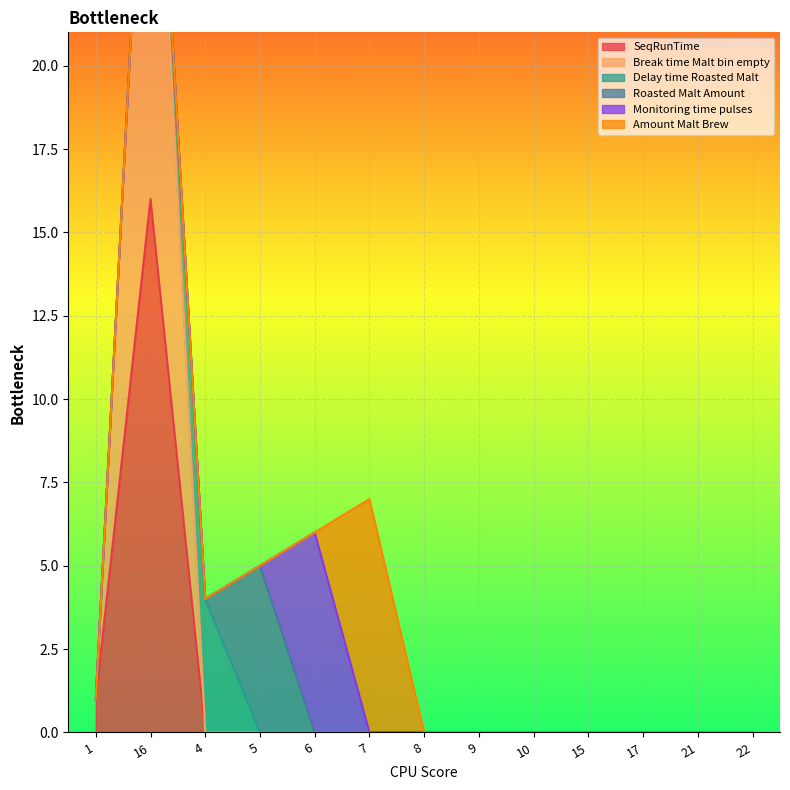

After their last crossing, which series has the higher values: Amount Malt Brew or Monitoring time pulses?

Amount Malt Brew